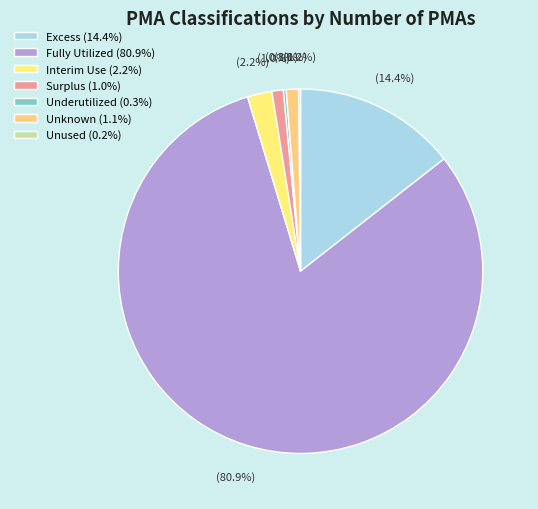

Rank the categories by value from highest to lowest.

Fully Utilized, Excess, Interim Use, Unknown, Surplus, Underutilized, Unused